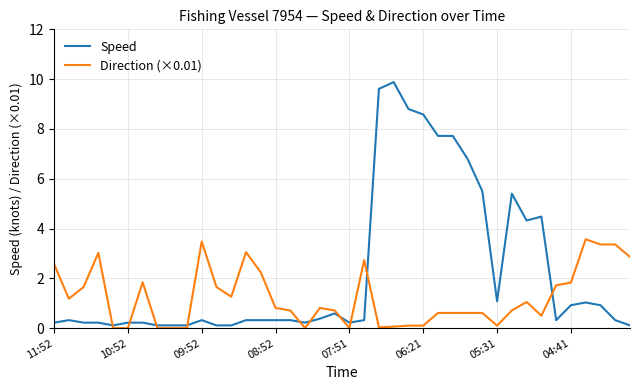

Rank the series by their average value, from highest to lowest.

Speed, Direction (×0.01)